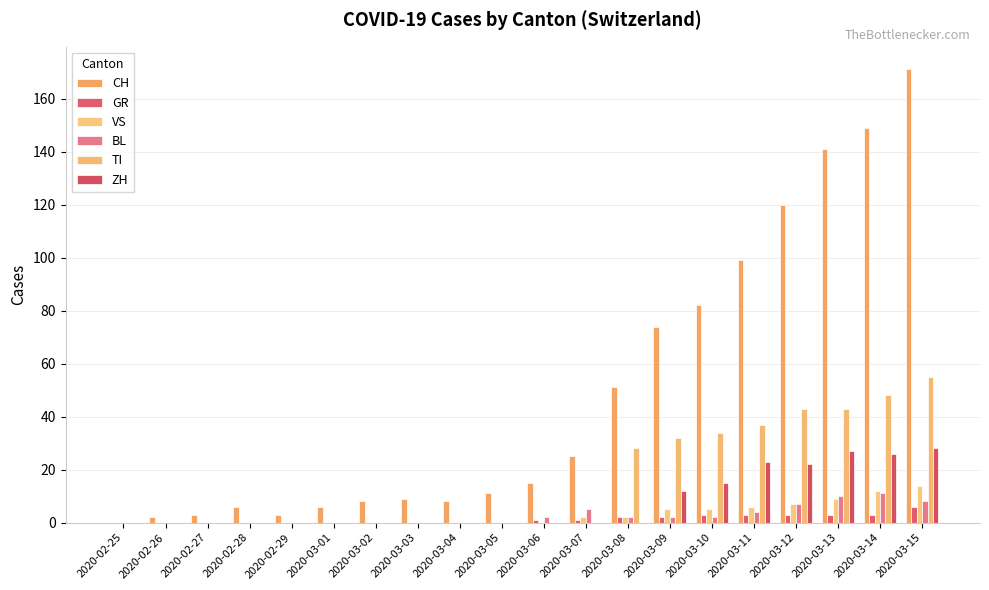

What is the difference between the maximum and minimum values in the ZH series?

28